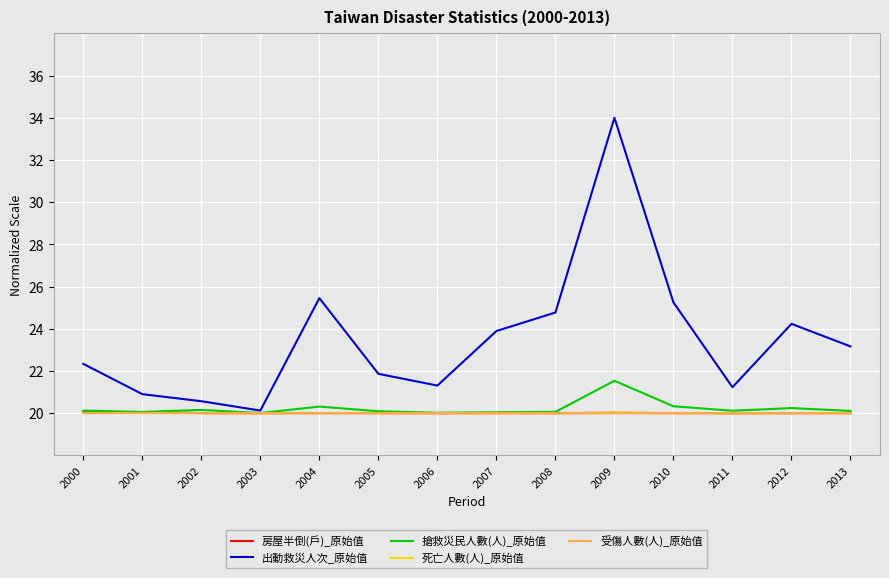

How many interior local peaks does the 出動救災人次_原始值 series have?

3